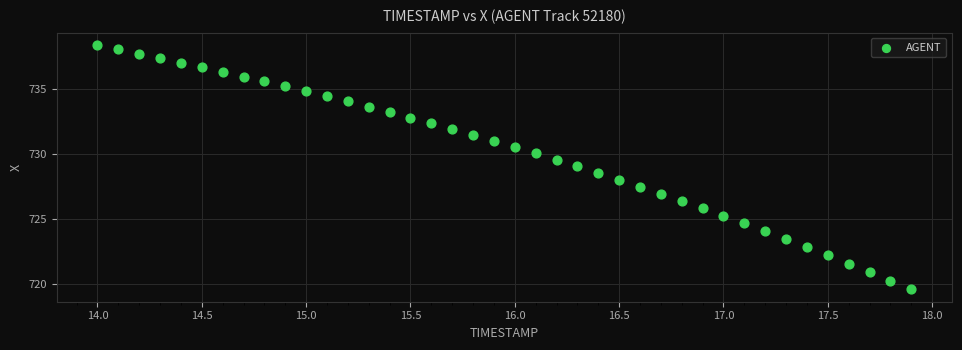

What is the range of X values (max minus min)?

3.9